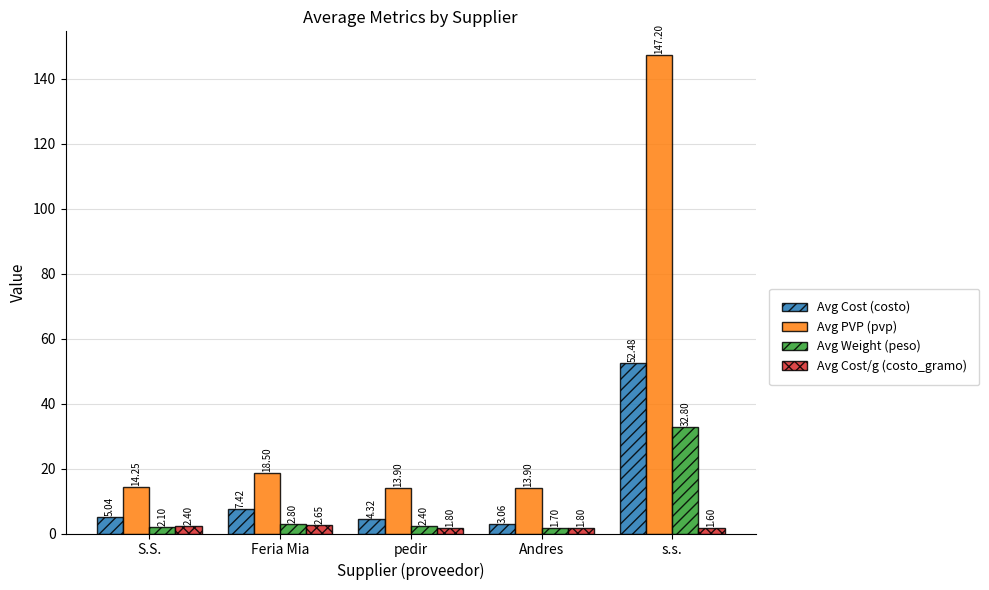

What is the difference between the maximum and minimum values in the Avg Cost (costo) series?

49.4